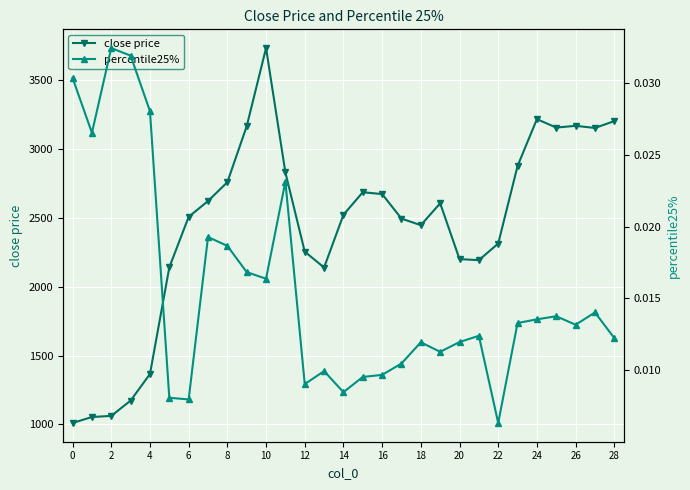

True or false: close price has more than 2 interior local peaks.

True